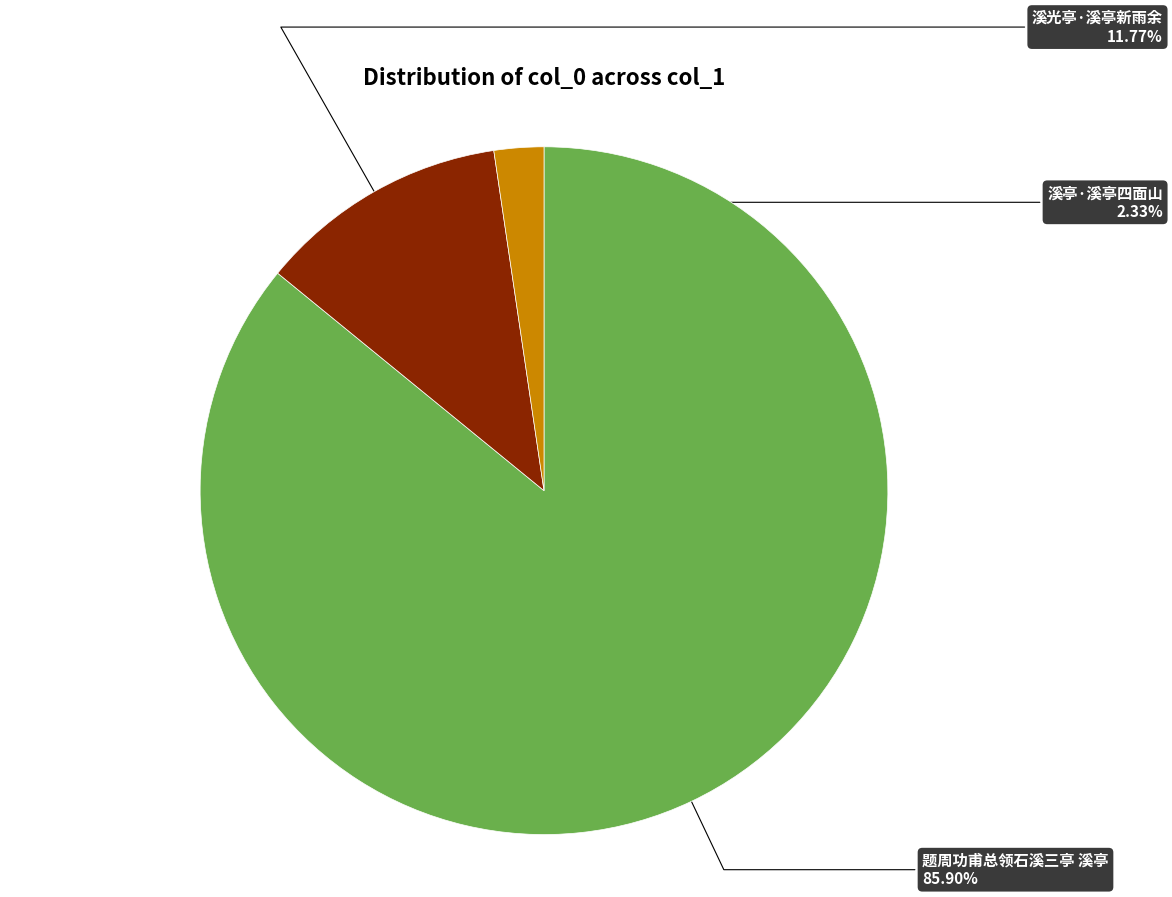

To the nearest percent, what is the average slice percentage?

33%